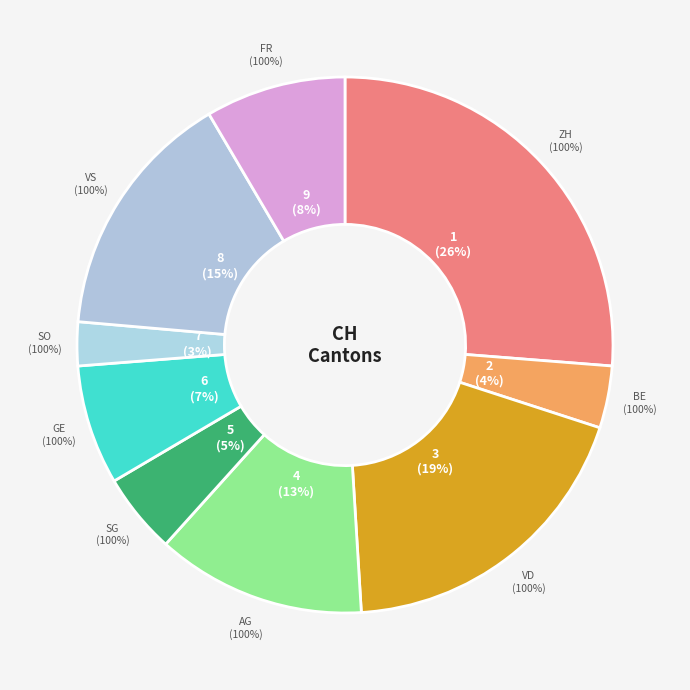

What portion of the pie excludes 24?

97.6%